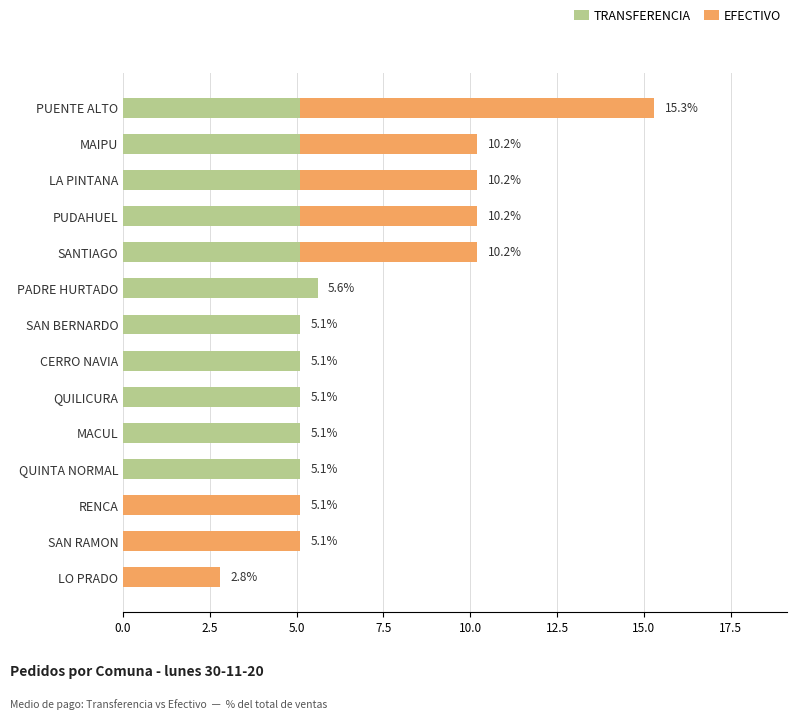

Is it true that TRANSFERENCIA equals 1.4 at SANTIAGO?

False